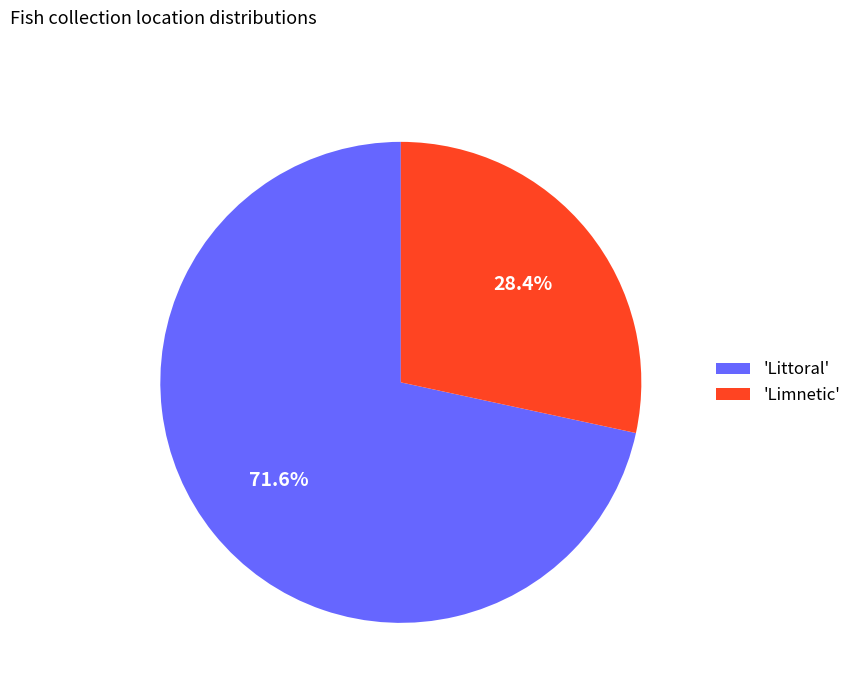

Is there any slice that represents more than half of the pie?

Yes